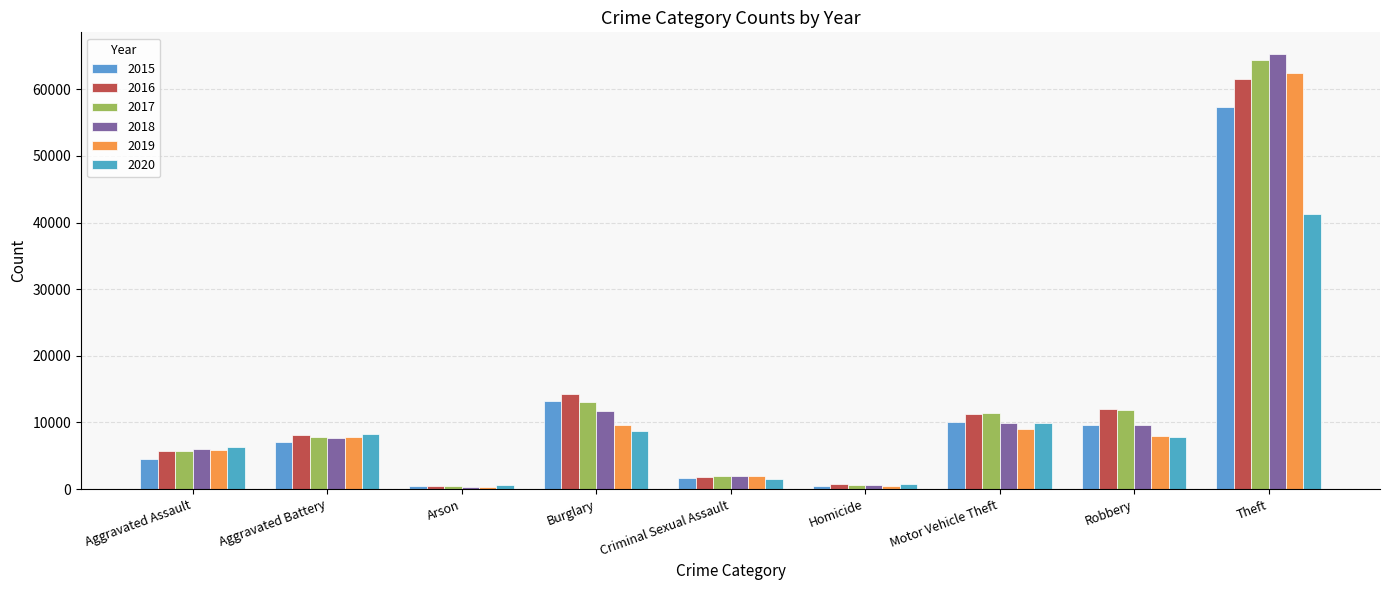

The value of 2016 at Burglary is 14289. True or false?

True